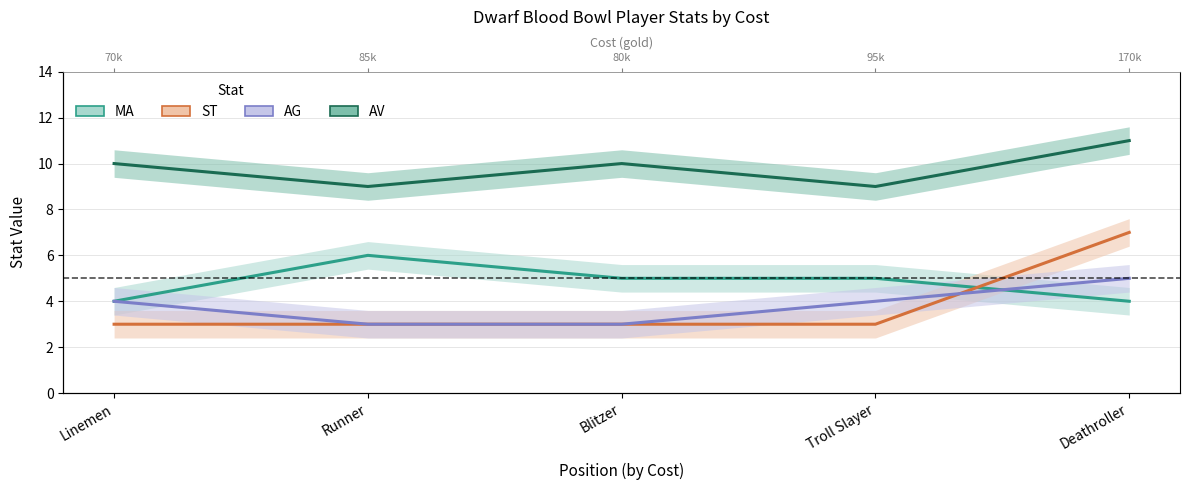

What is the difference between the maximum and second lowest values in the MA series?

2